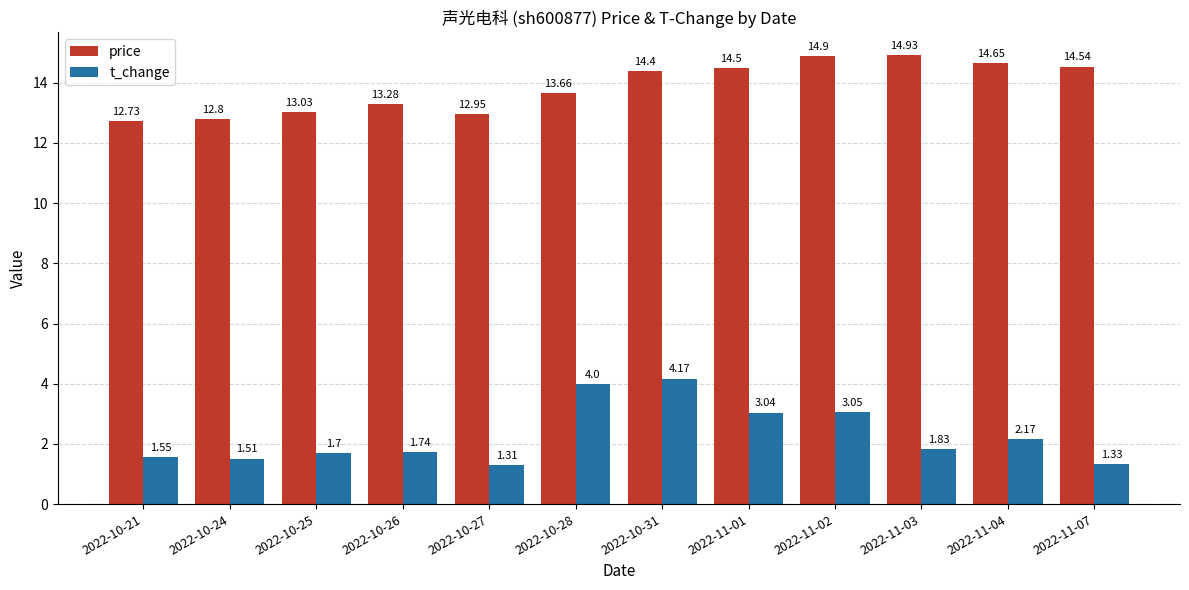

What is the difference between the maximum and second lowest values in the price series?

2.1